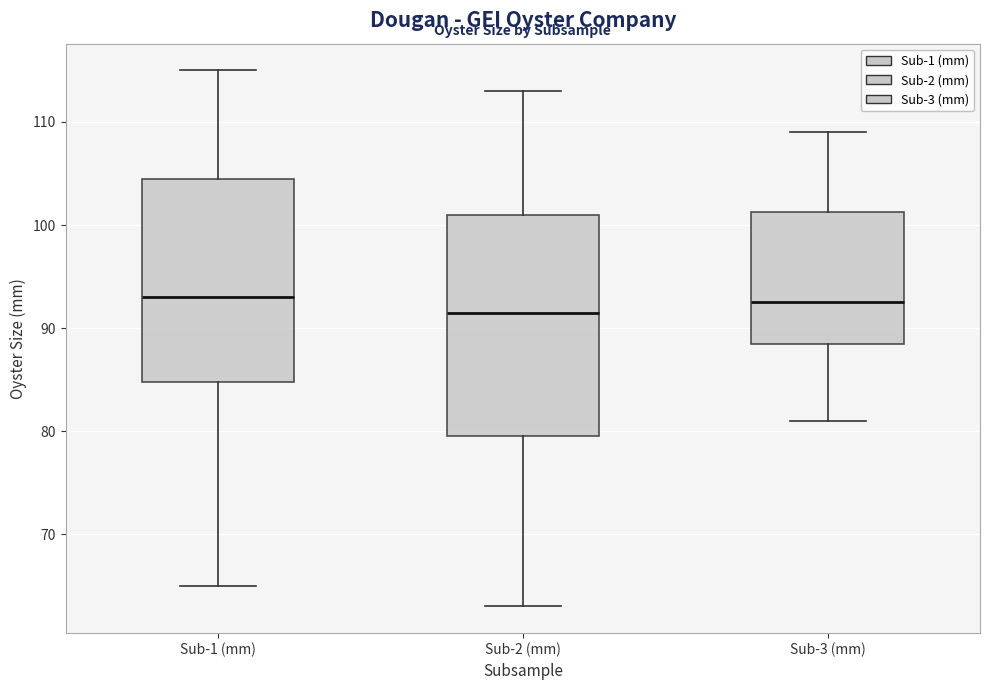

Reading left to right, transcribe this box plot: for each box, give where its median line is, the range the box spans, and where its two whiskers end, as read against the y-axis. The values are not printed on the chart, so give them approximately, as read against the axis.

Sub-1 (mm): median 93, box 85 to 105, whiskers 65 to 115
Sub-2 (mm): median 92, box 80 to 101, whiskers 63 to 113
Sub-3 (mm): median 93, box 89 to 101, whiskers 81 to 109